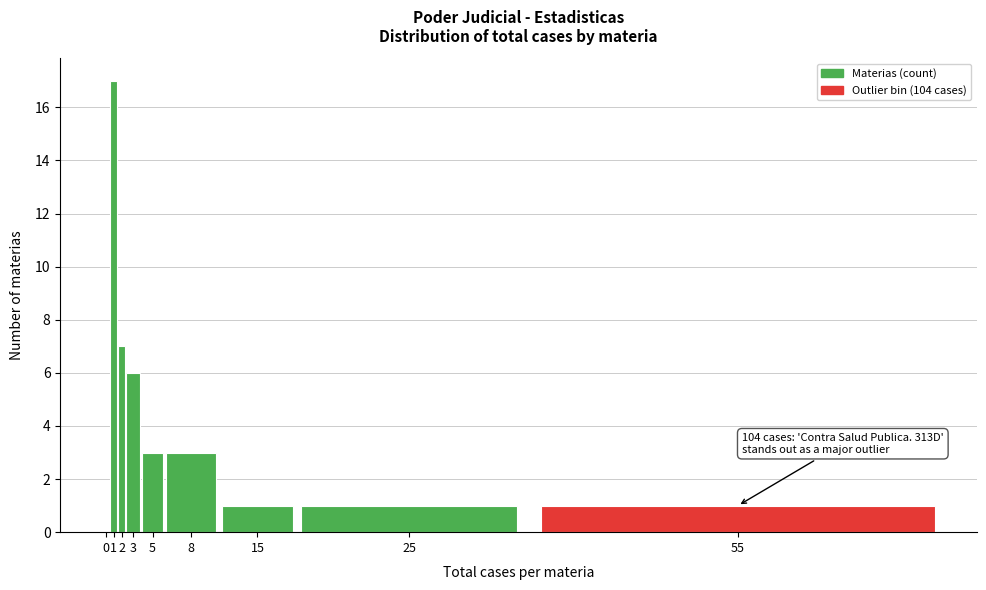

Reading left to right, list all the values displayed in this chart.

0=0	1=17	2=7	3=6	5=3	8=3	15=1	25=1	55=1